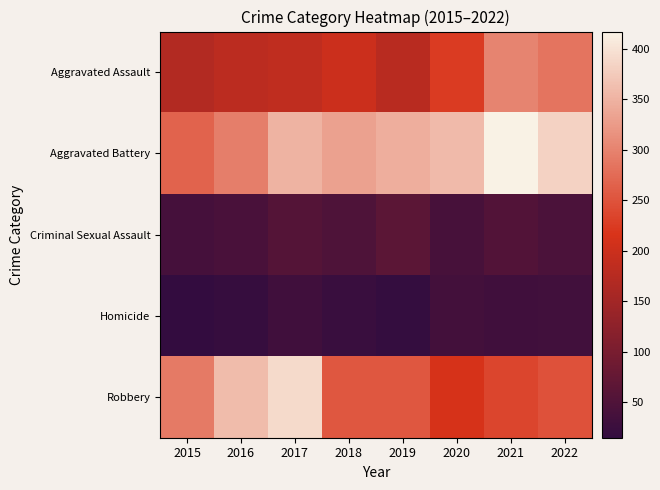

What is the spread (max minus min) of values at 2017?

359